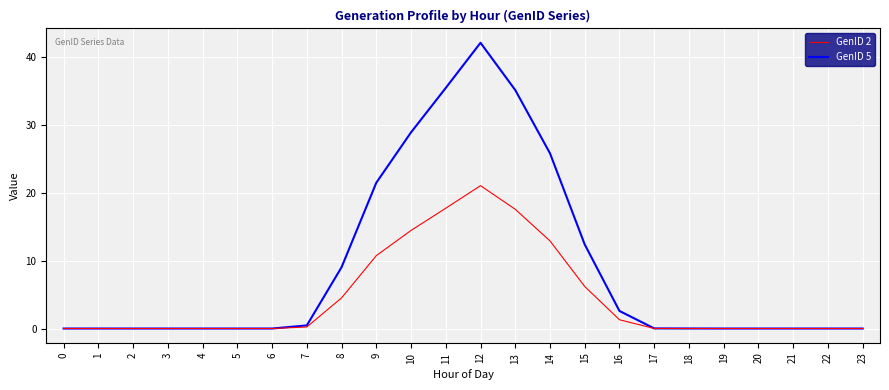

What is the average value of the GenID 5 series?

8.9